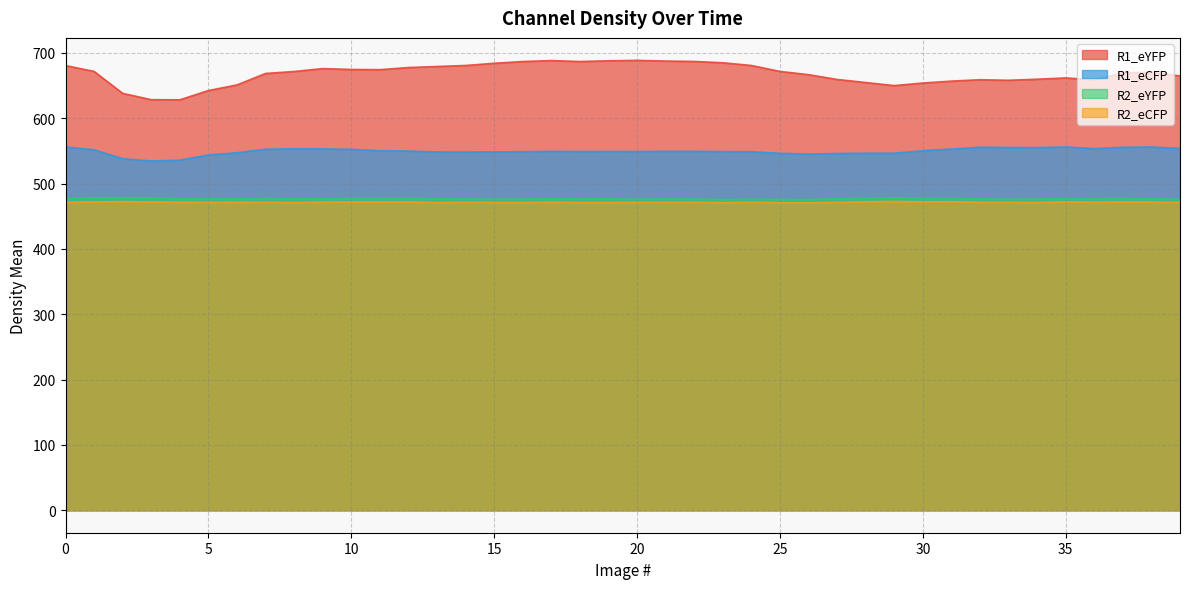

What is the value of the R1_eCFP point at the 12th from the left?

550.4